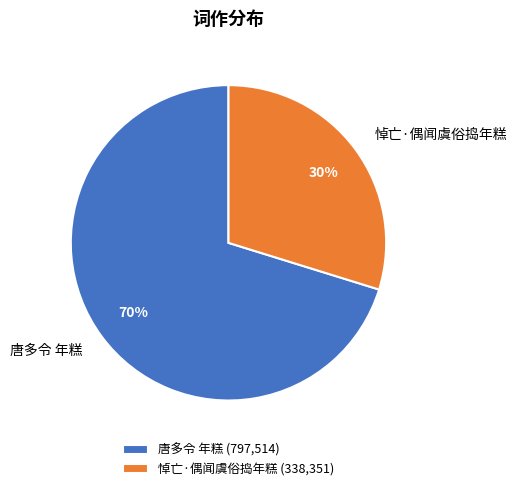

Which has a higher value, 唐多令 年糕 or 悼亡·偶闻虞俗捣年糕?

唐多令 年糕